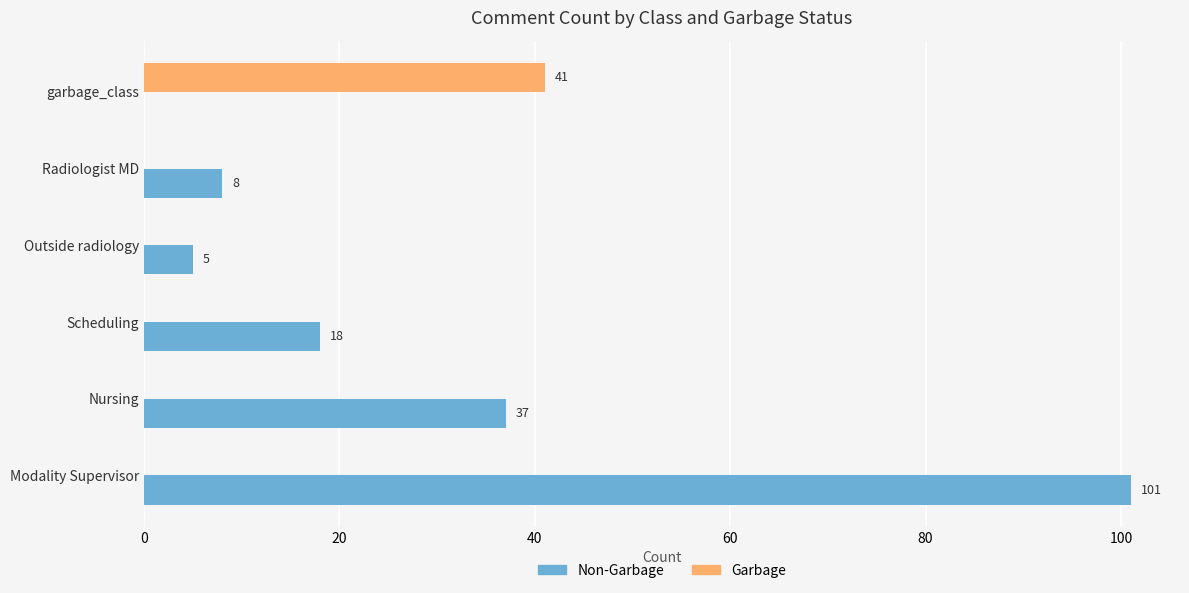

True or false: Non-Garbage has a value of 0 at garbage_class.

True